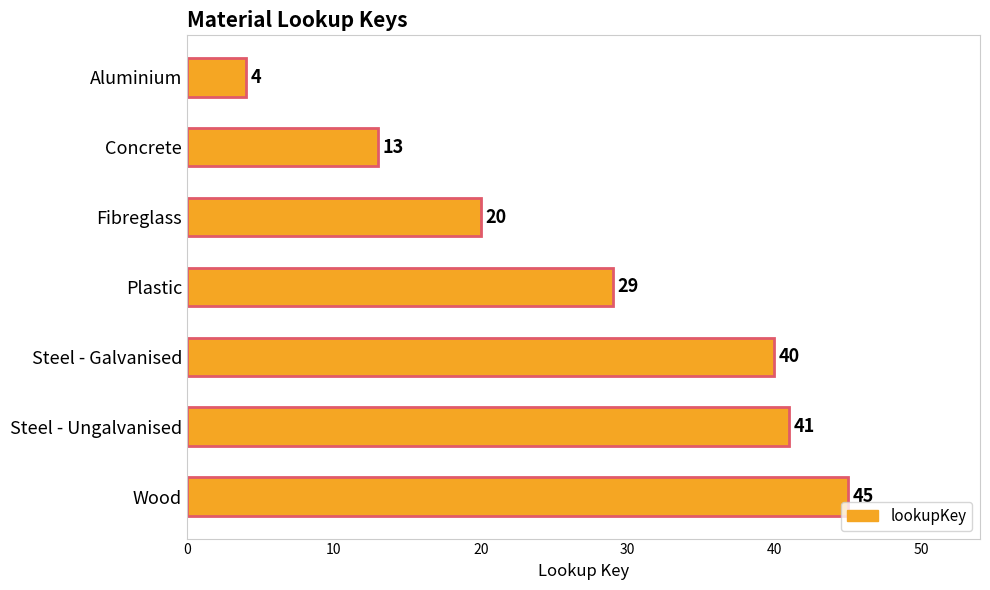

Where is the data nearest to the value 24?

Fibreglass